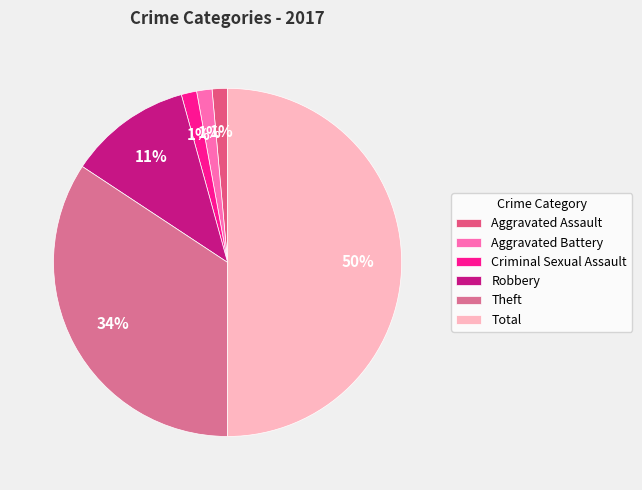

To the nearest percent, what percentage of the pie is Aggravated Assault?

1%